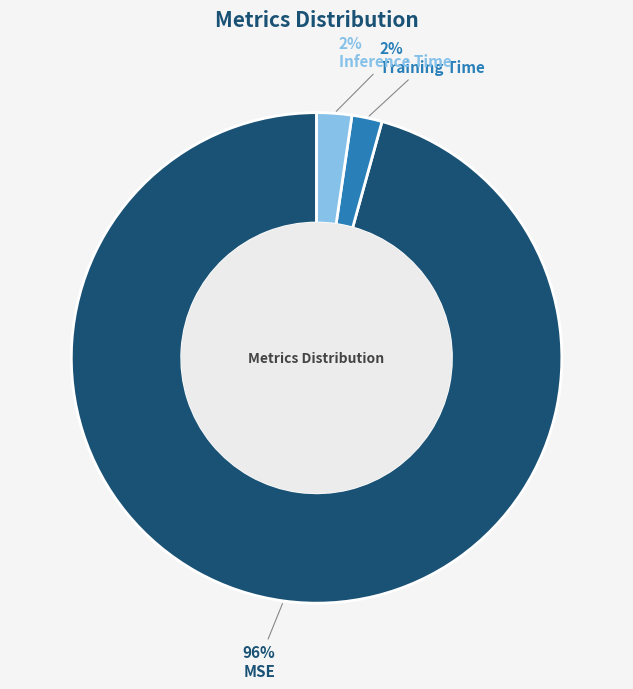

True or false: Inference Time accounts for 2% of the total.

True